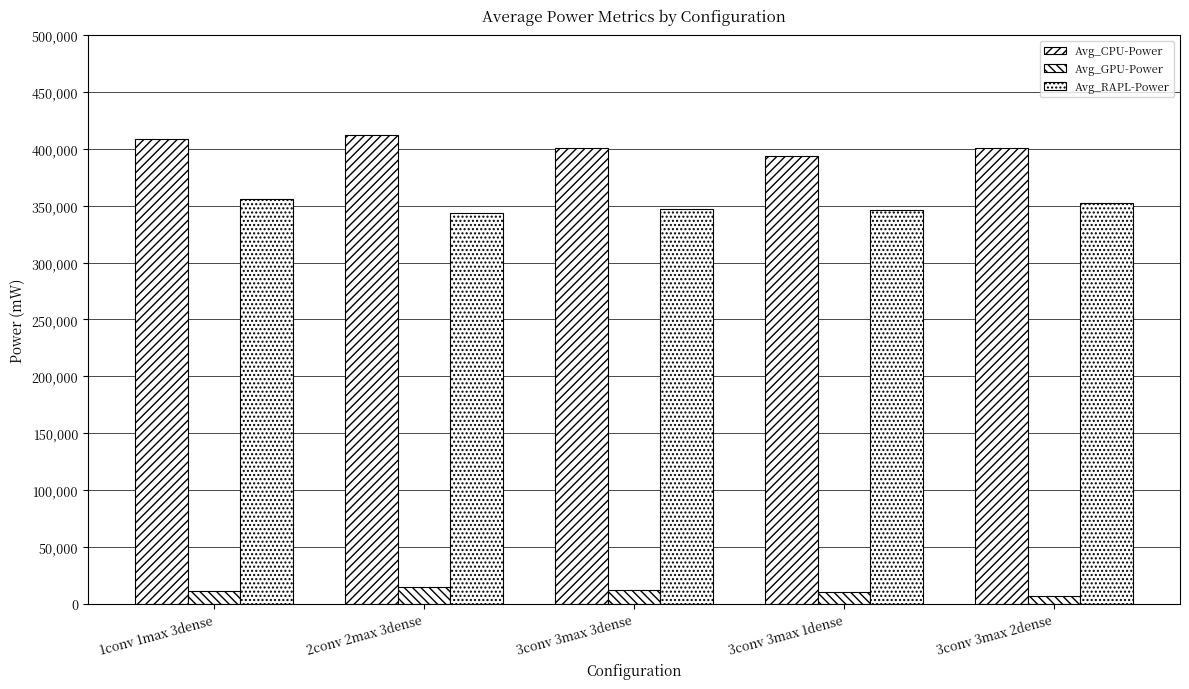

The Avg_CPU-Power series shows 400801.6 at 3conv 3max 3dense. True or false?

True